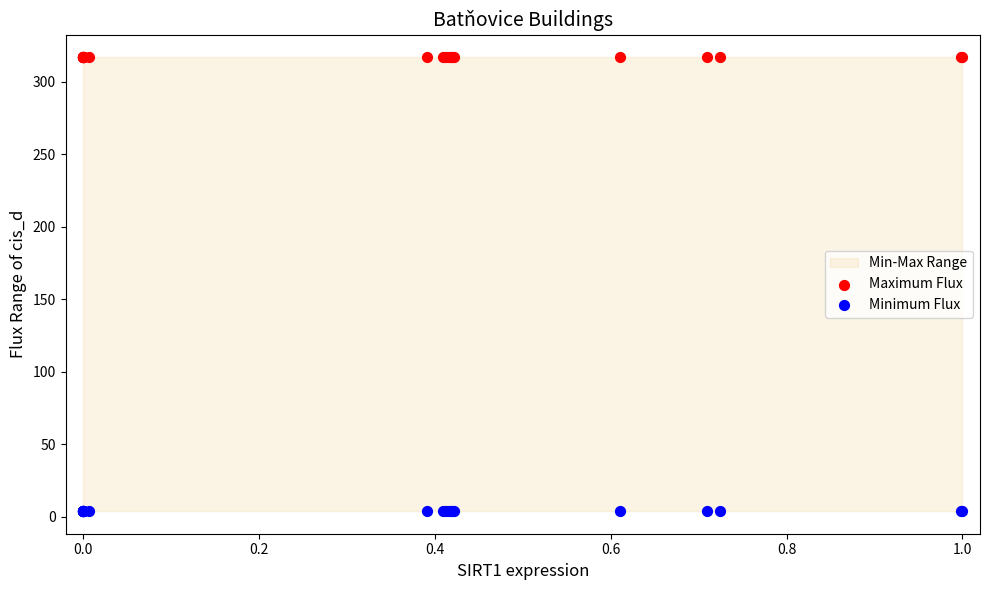

Which series reaches the minimum Y coordinate?

Minimum Flux